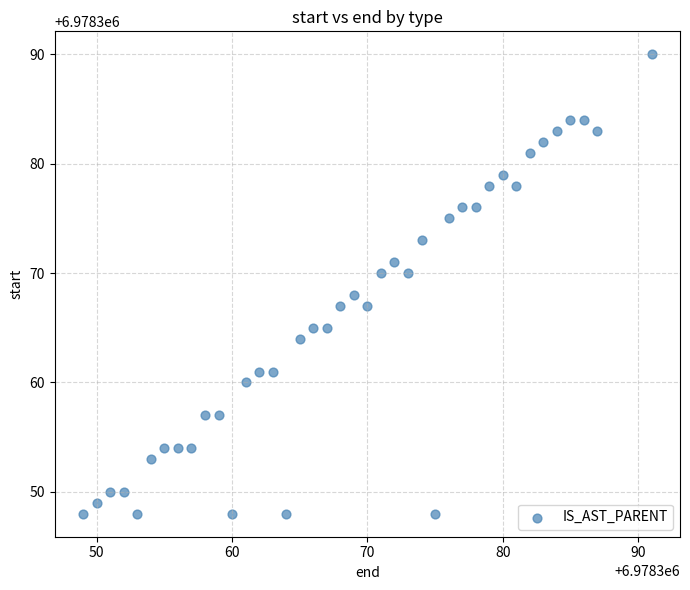

What is the range of X values (max minus min)?

42